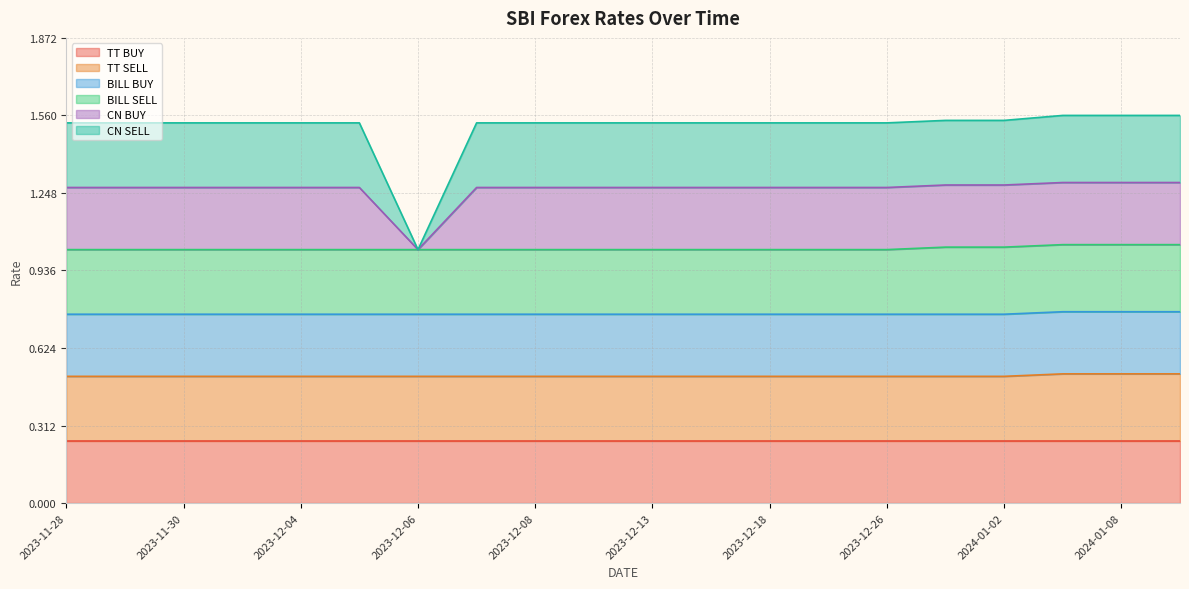

True or false: CN BUY and TT SELL intersect in this chart.

False